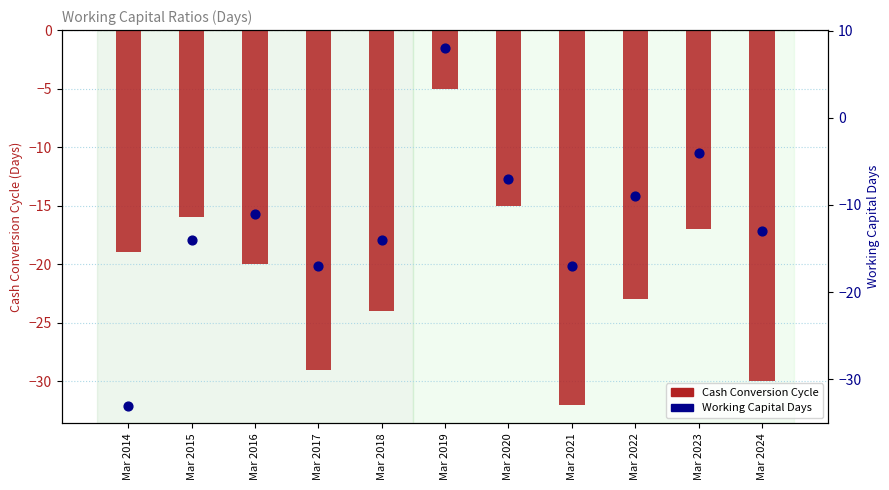

Which series contains the highest Y value?

Working Capital Days